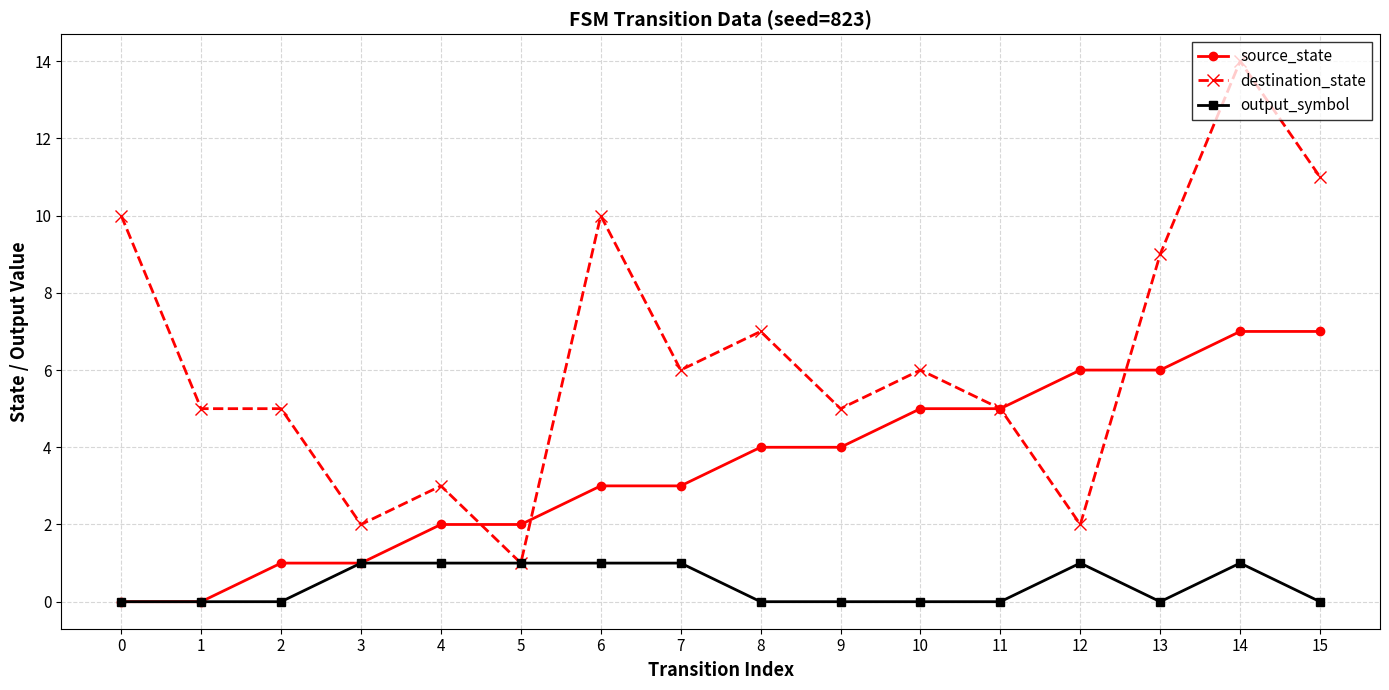

Between 2 and 8, which series saw the biggest shift?

source_state